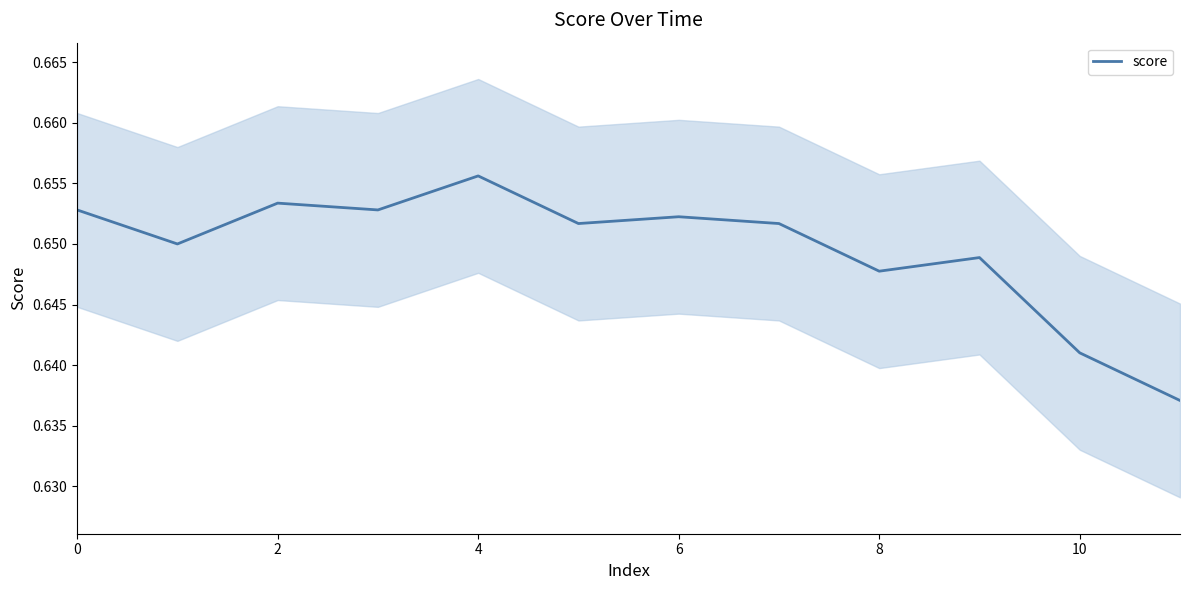

What is the label of the 1st point from the right?

11